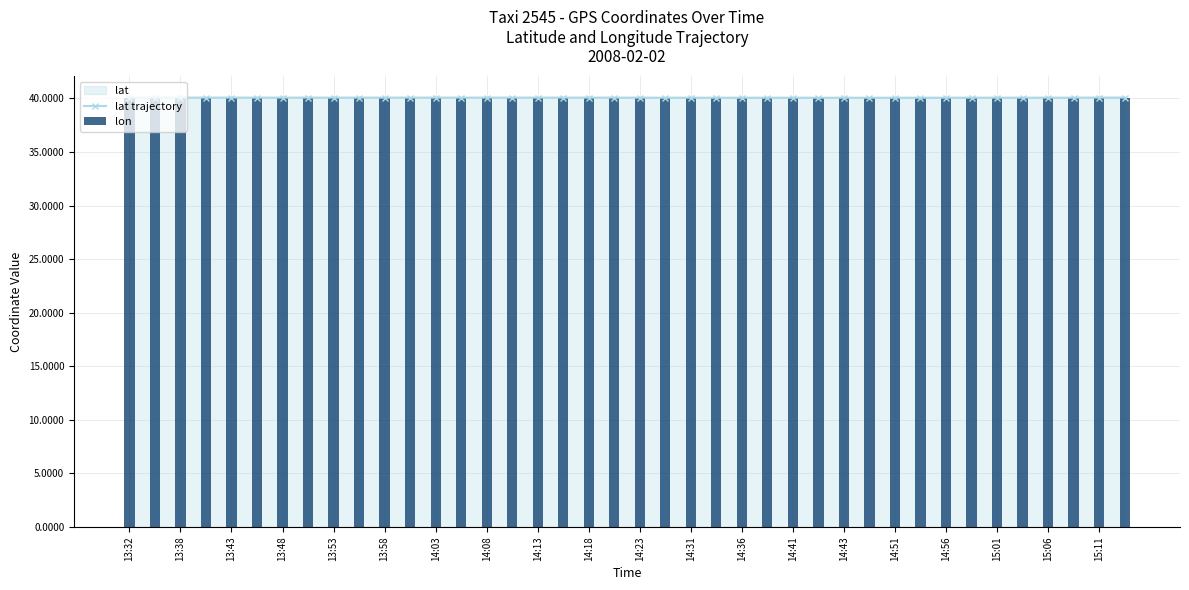

The value of lat trajectory at 14:08 is 40.1. True or false?

True